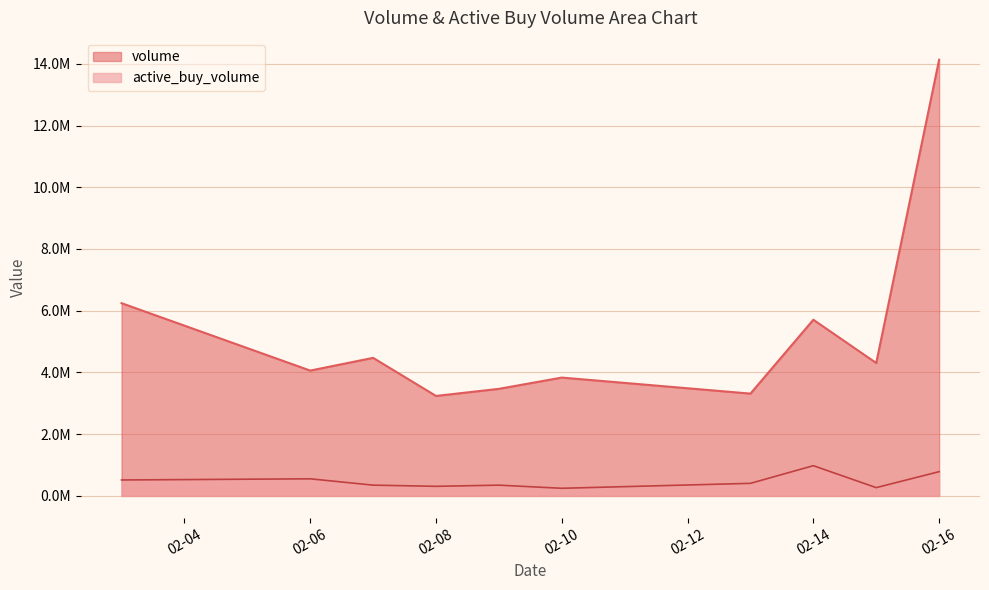

True or false: active_buy_volume and volume intersect in this chart.

False